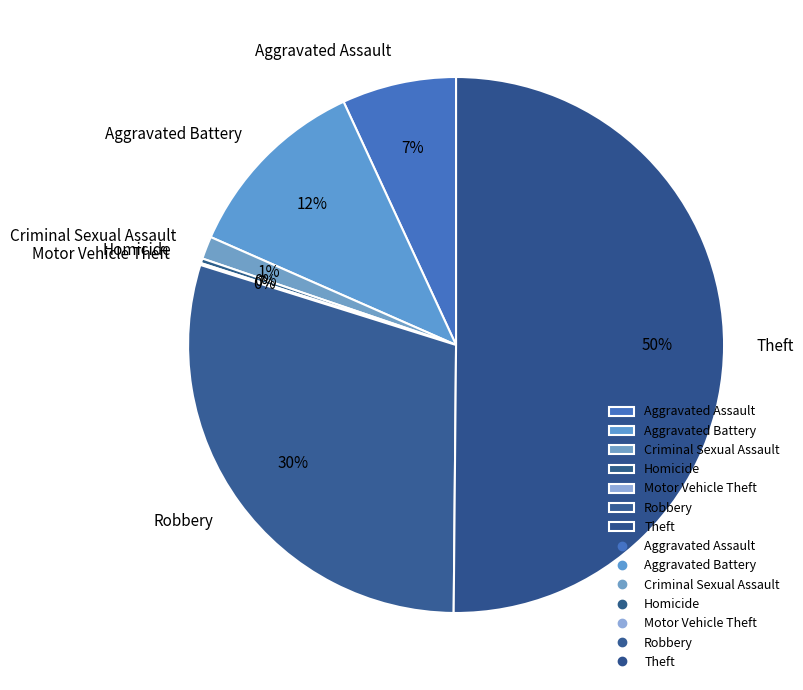

What percentage is the Aggravated Battery slice, to the nearest percent?

12%